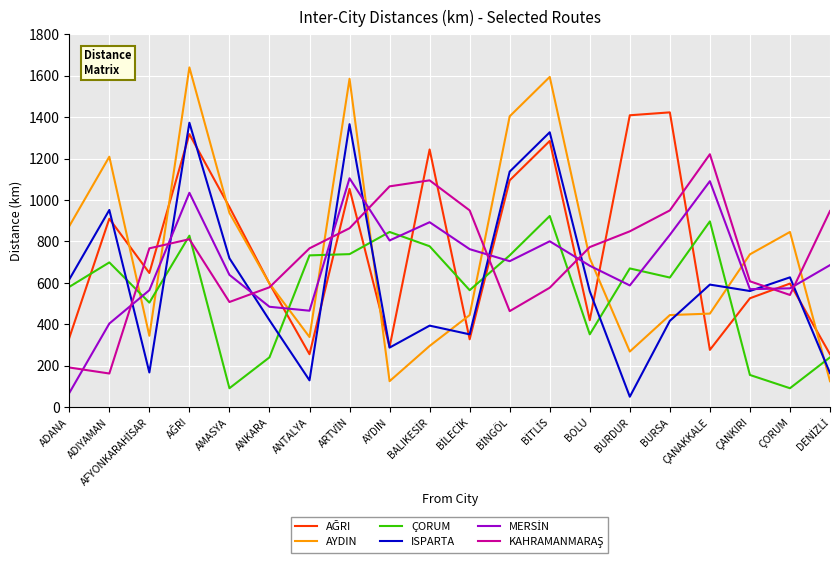

Which series has the largest range (max minus min)?

AYDIN